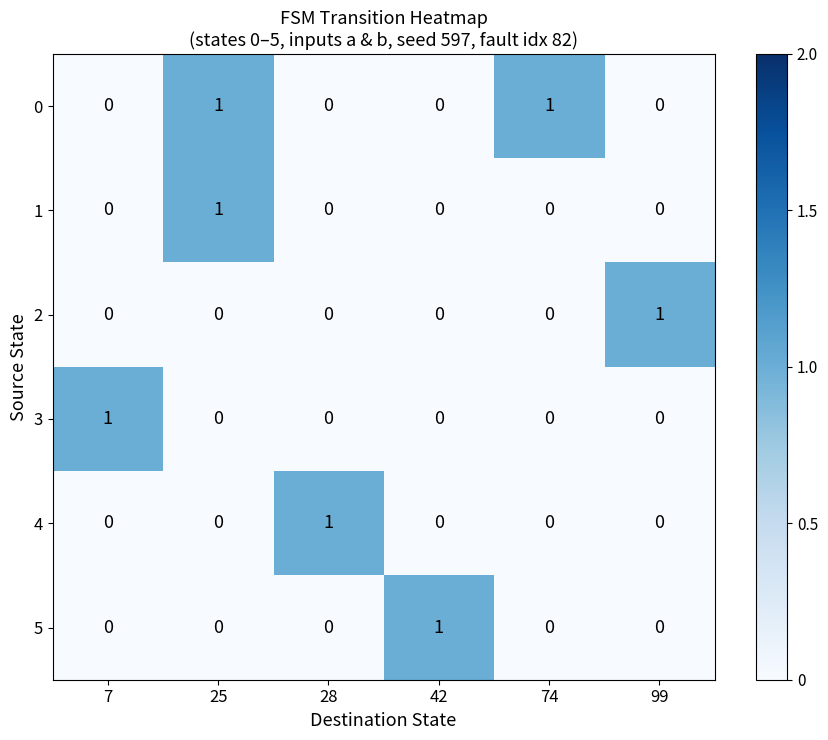

At how many categories does at least one series exceed 0?

6